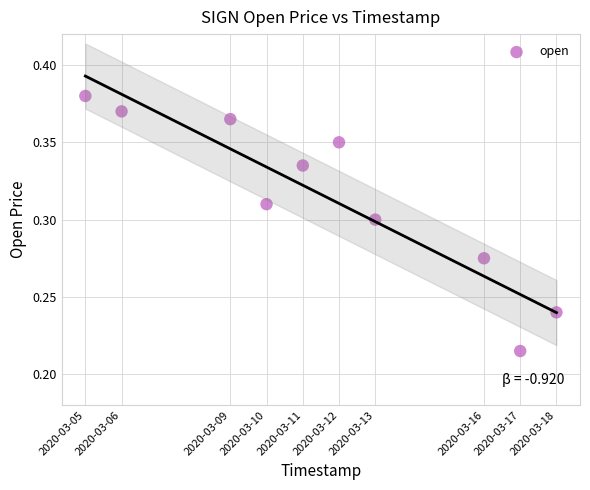

What is the range of X values (max minus min)?

1123200.0